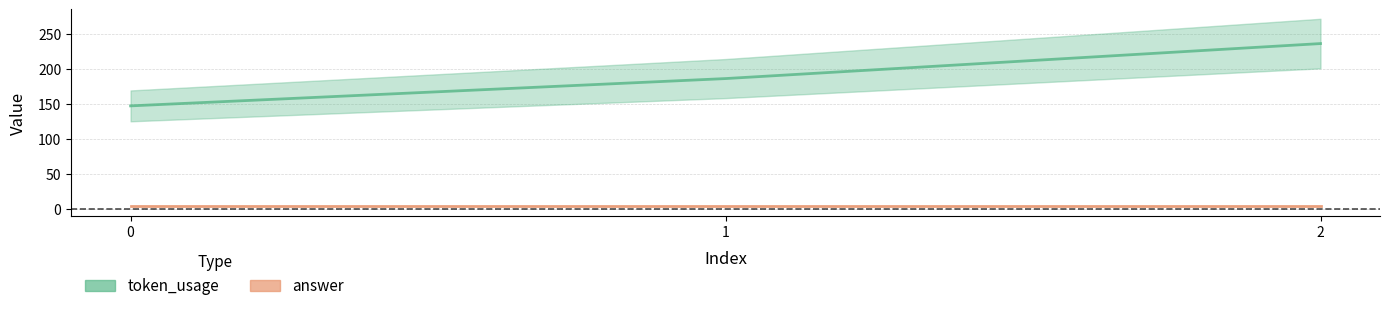

Count the number of data series in this chart.

2